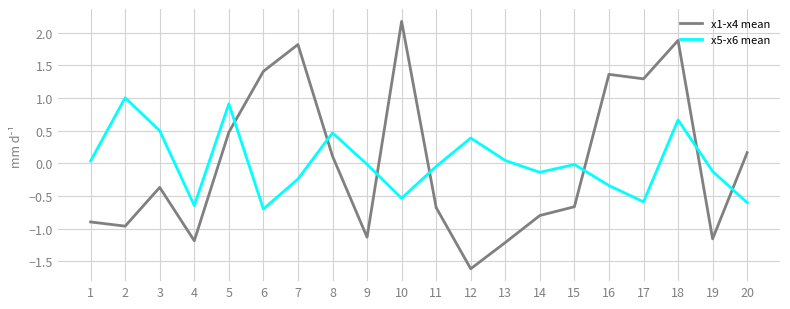

Between 16 and 19, which series saw the biggest shift?

x1-x4 mean